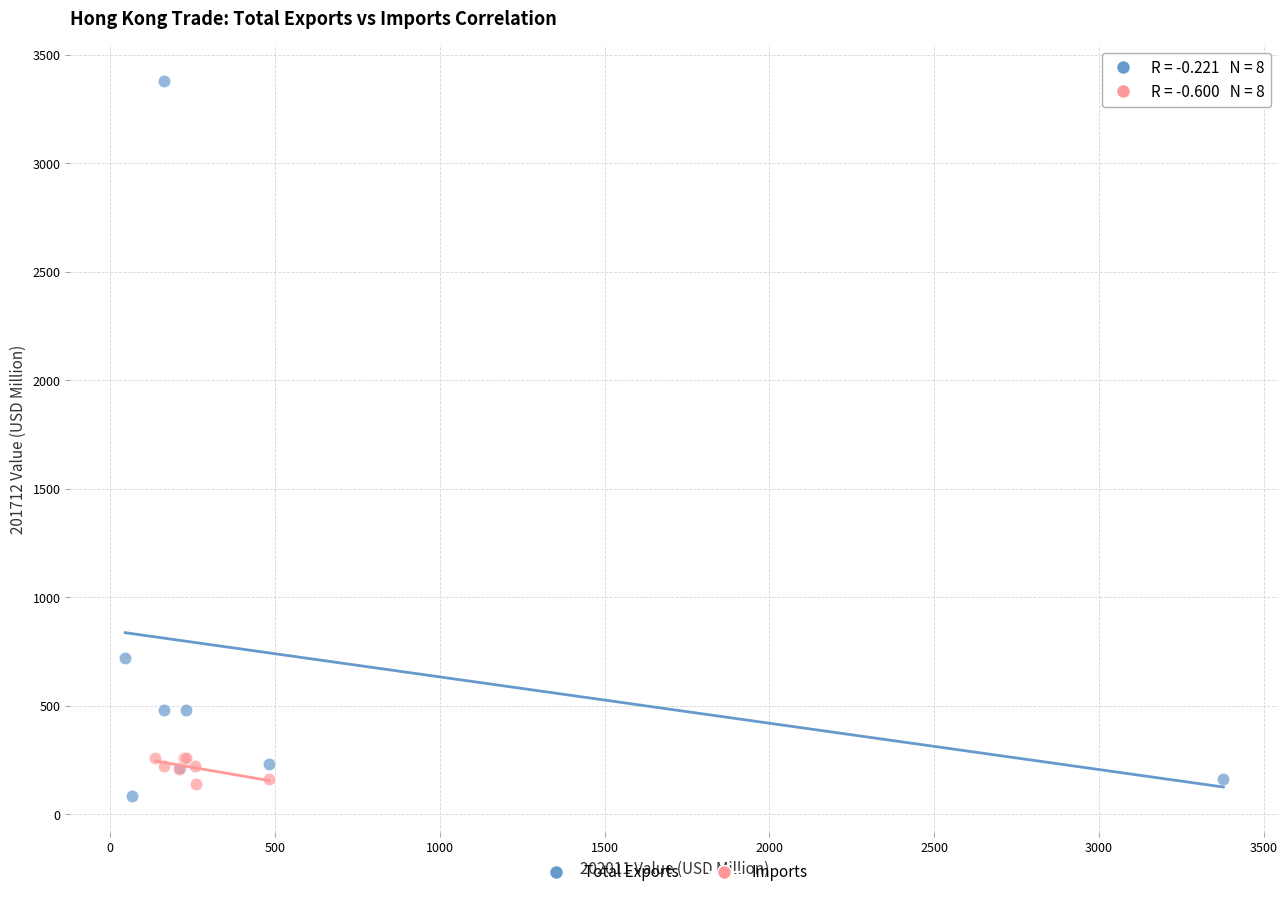

Which series reaches the maximum Y coordinate?

Total Exports